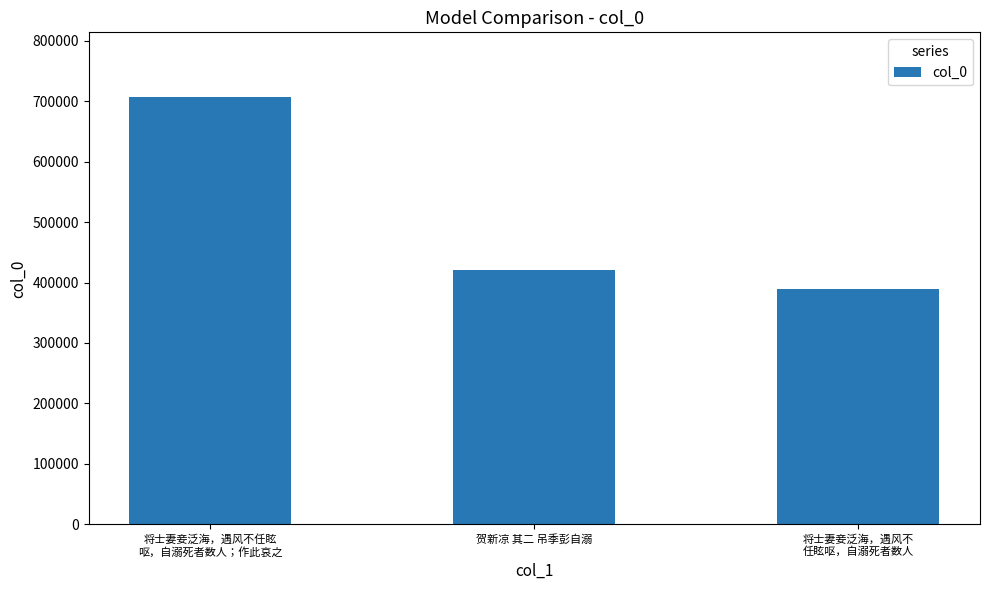

What is the change in value from 贺新凉 其二 吊季彭自溺 to 将士妻妾泛海，遇风不
任眩呕，自溺死者数人?

-32434